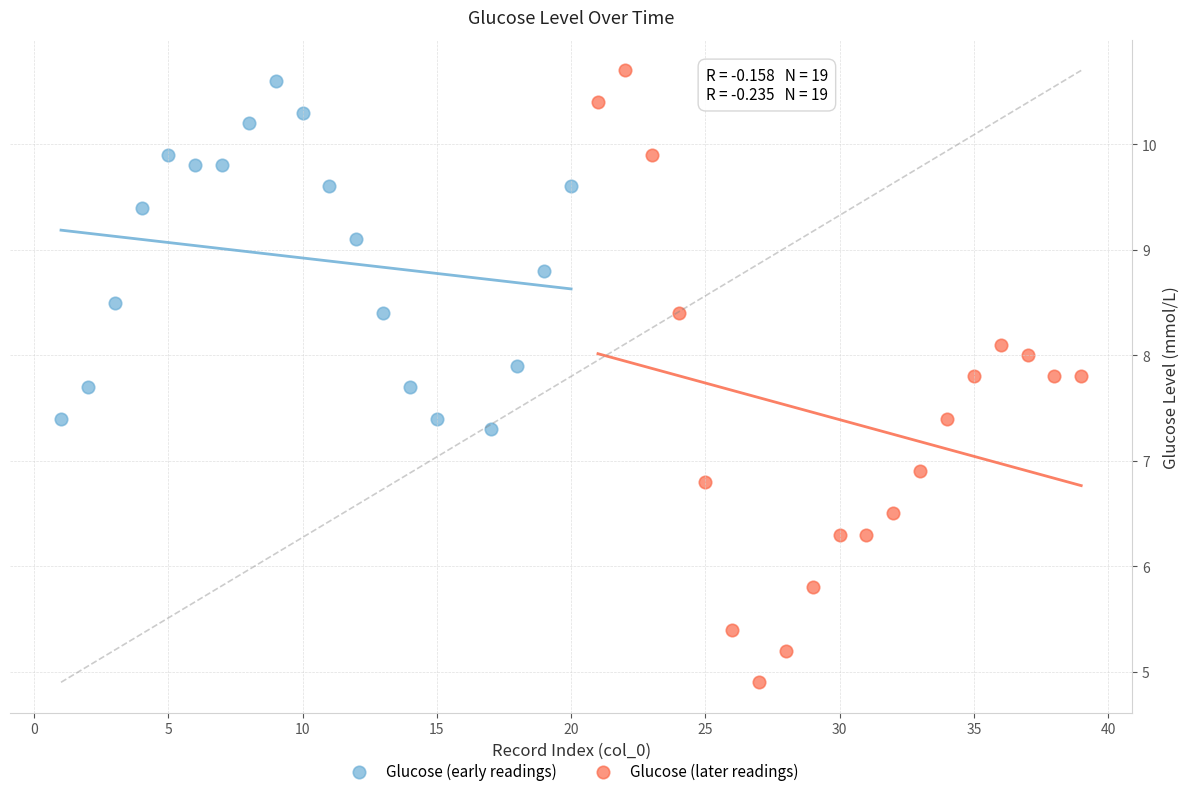

Which series has the widest spread of Y values?

Glucose (later readings)